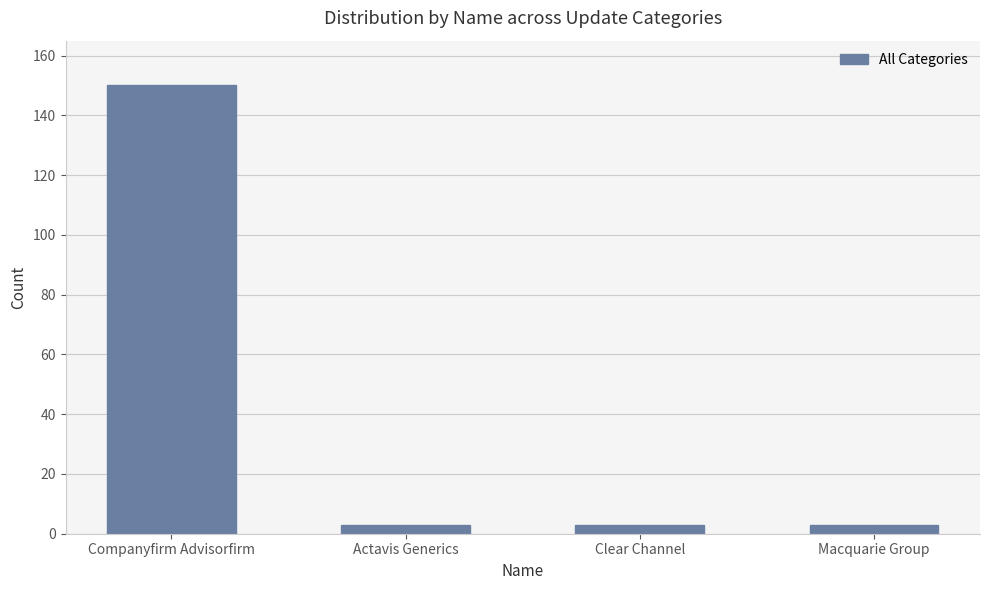

True or false: the data shows 150 at Companyfirm Advisorfirm.

True